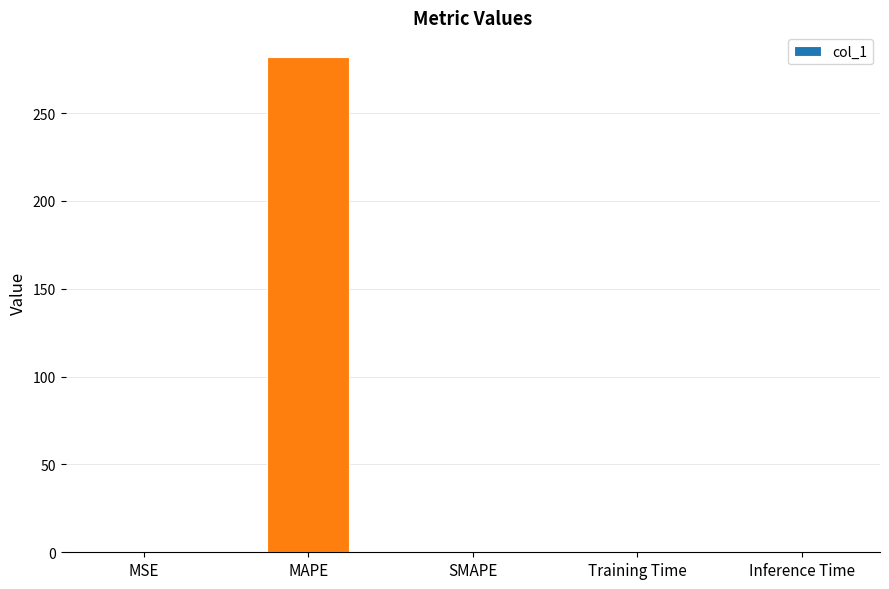

How many data points does each series have?

5